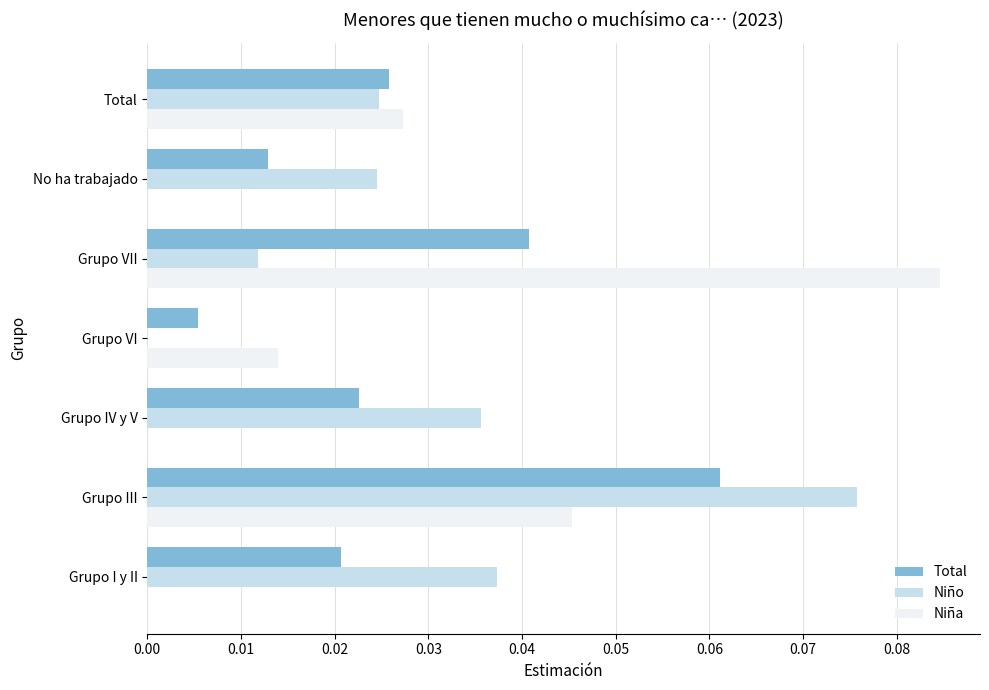

At which category is the sum across all series the highest?

Grupo III